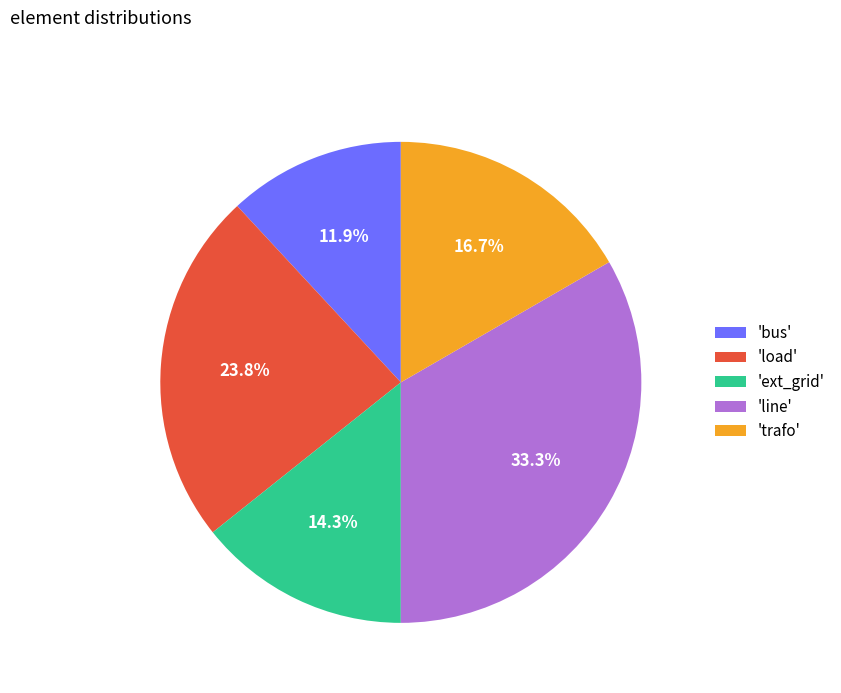

Count the number of slices in the pie.

5